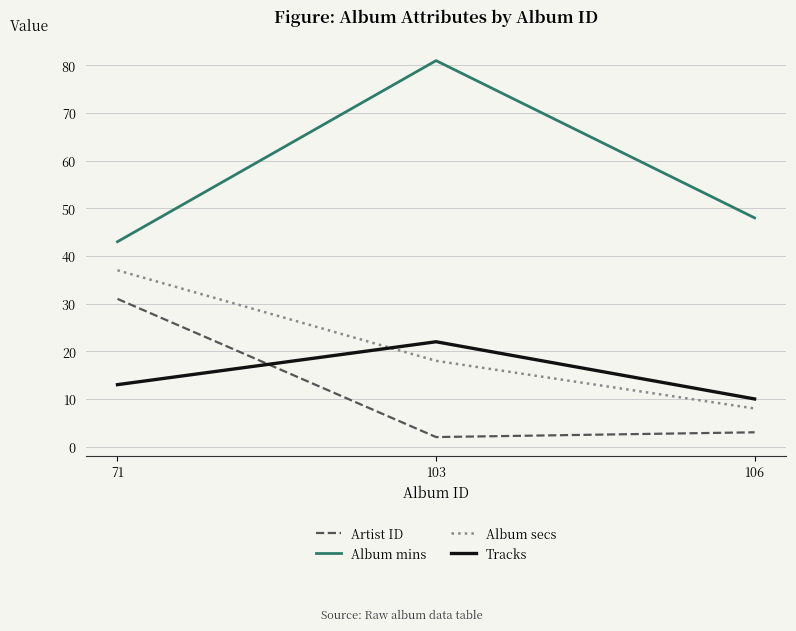

What is the sum of the Artist ID values at 106 and 103?

5